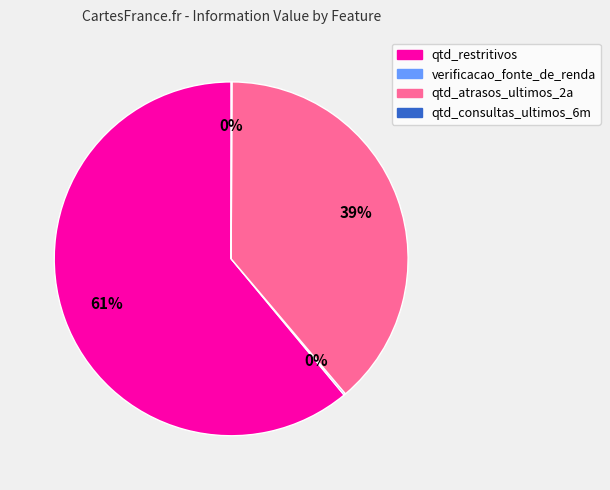

What is the largest slice in the pie chart?

qtd_restritivos